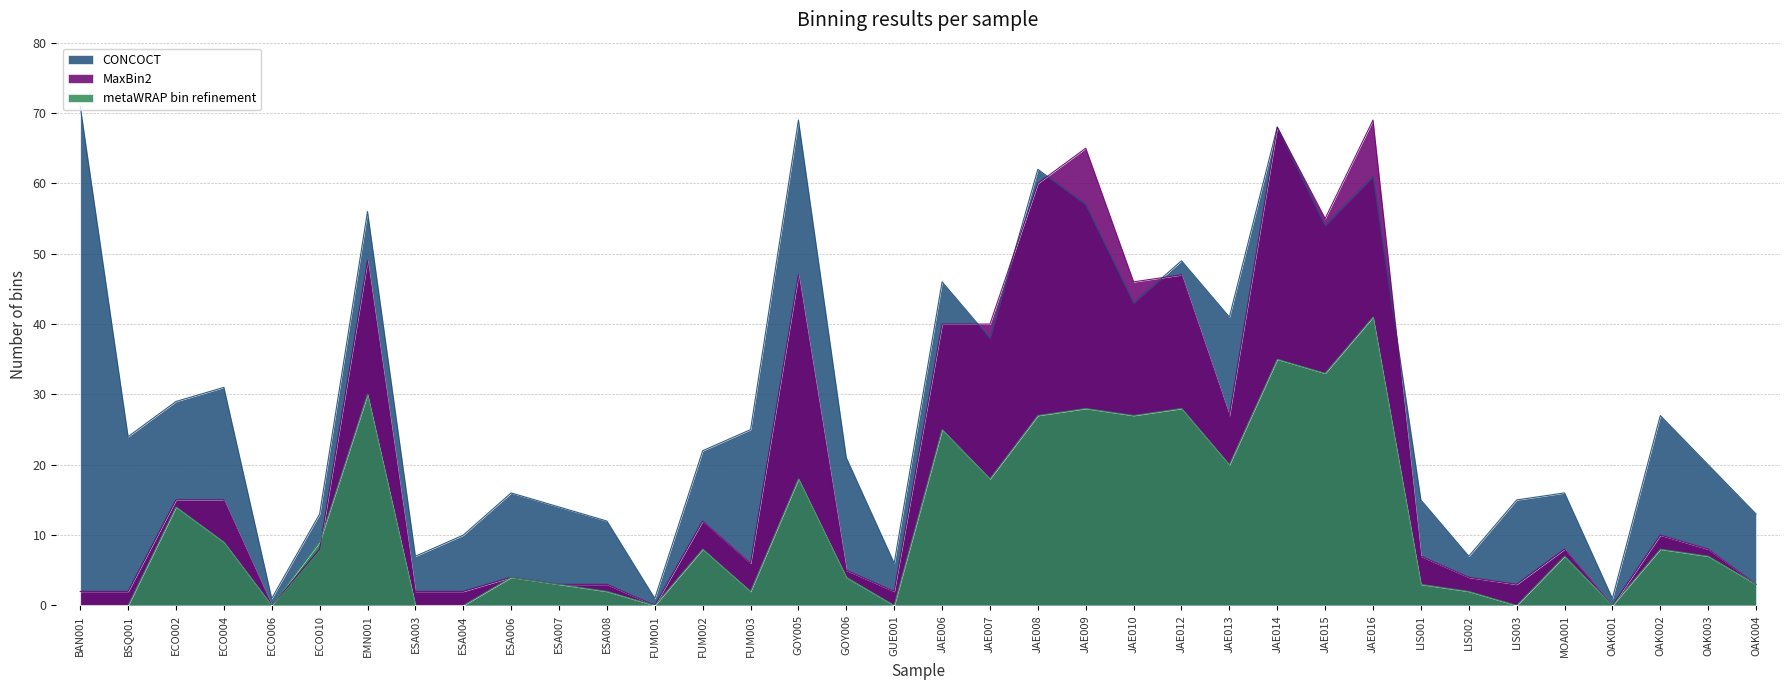

Between BSQ001 and FUM003, which is larger?

FUM003